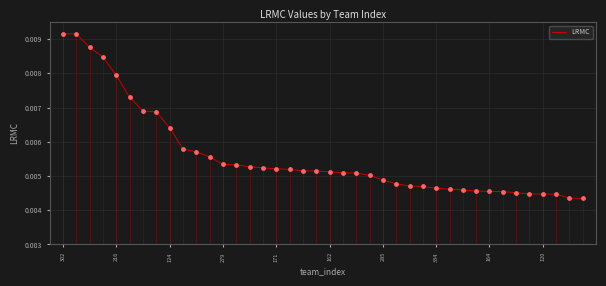

Between 164 and 19, which is larger?

164